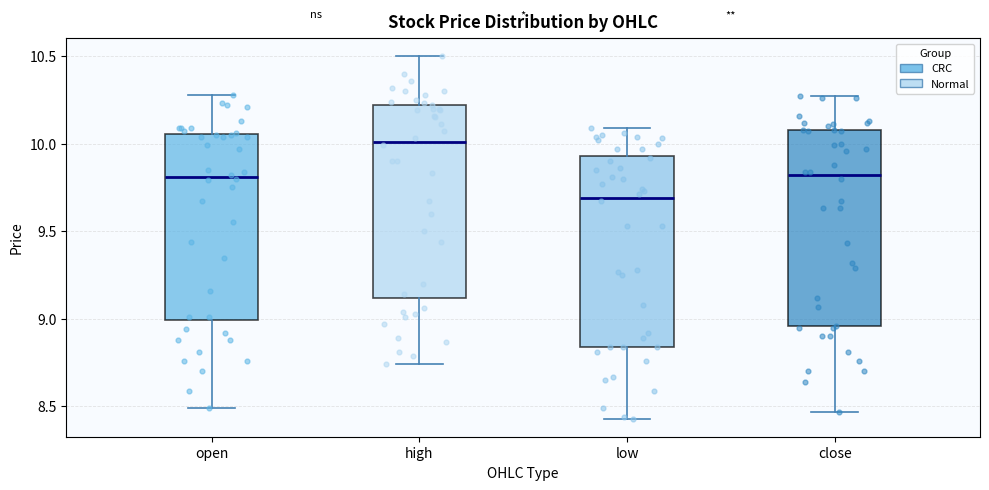

Reading left to right, read every box against the y-axis: the position of its median line, the range the box covers, and the ends of its whiskers. The values are not printed on the chart, so give them approximately, as read against the axis.

open: median 9.80, box 9.00 to 10.05, whiskers 8.50 to 10.30
high: median 10.00, box 9.10 to 10.20, whiskers 8.75 to 10.50
low: median 9.70, box 8.85 to 9.95, whiskers 8.45 to 10.10
close: median 9.80, box 8.95 to 10.10, whiskers 8.45 to 10.25